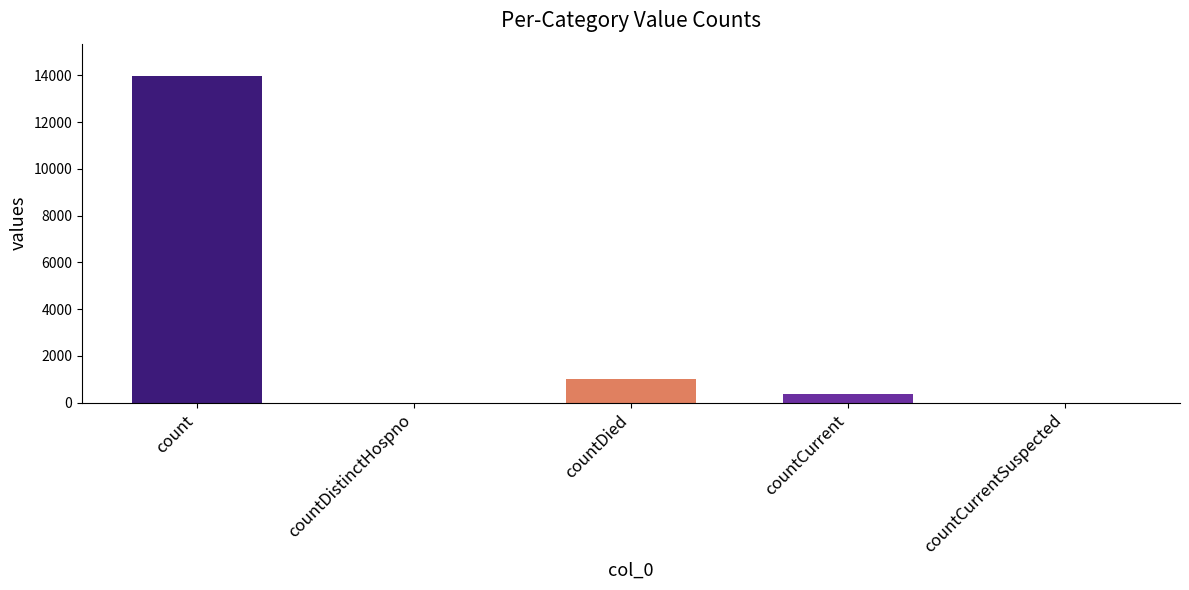

Which label corresponds to the largest value in the chart?

count